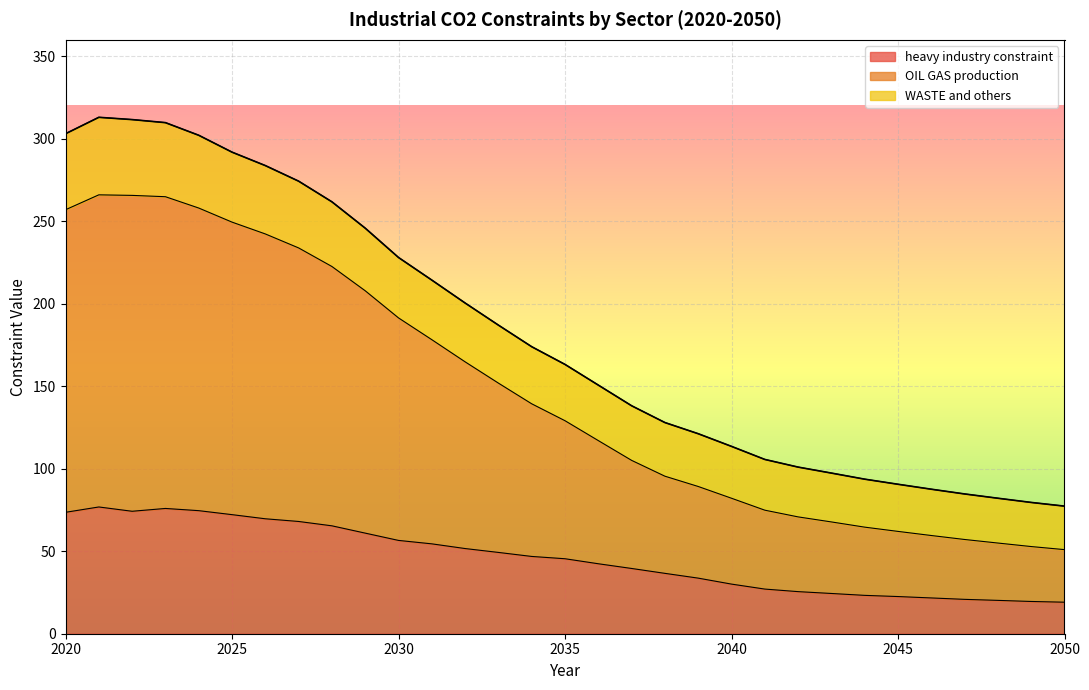

True or false: heavy industry constraint and OIL GAS production cross at least once.

False